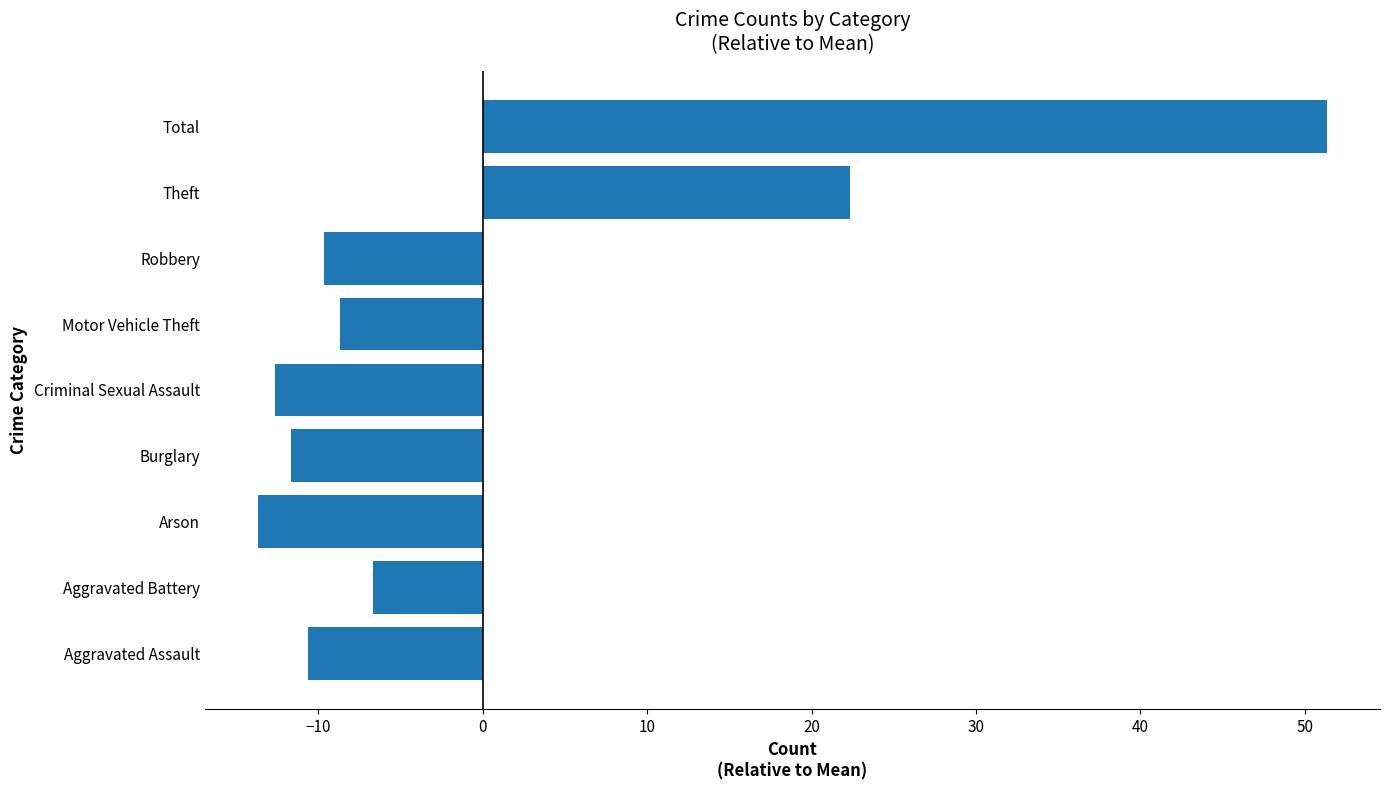

Which label corresponds to the largest value in the chart?

Total